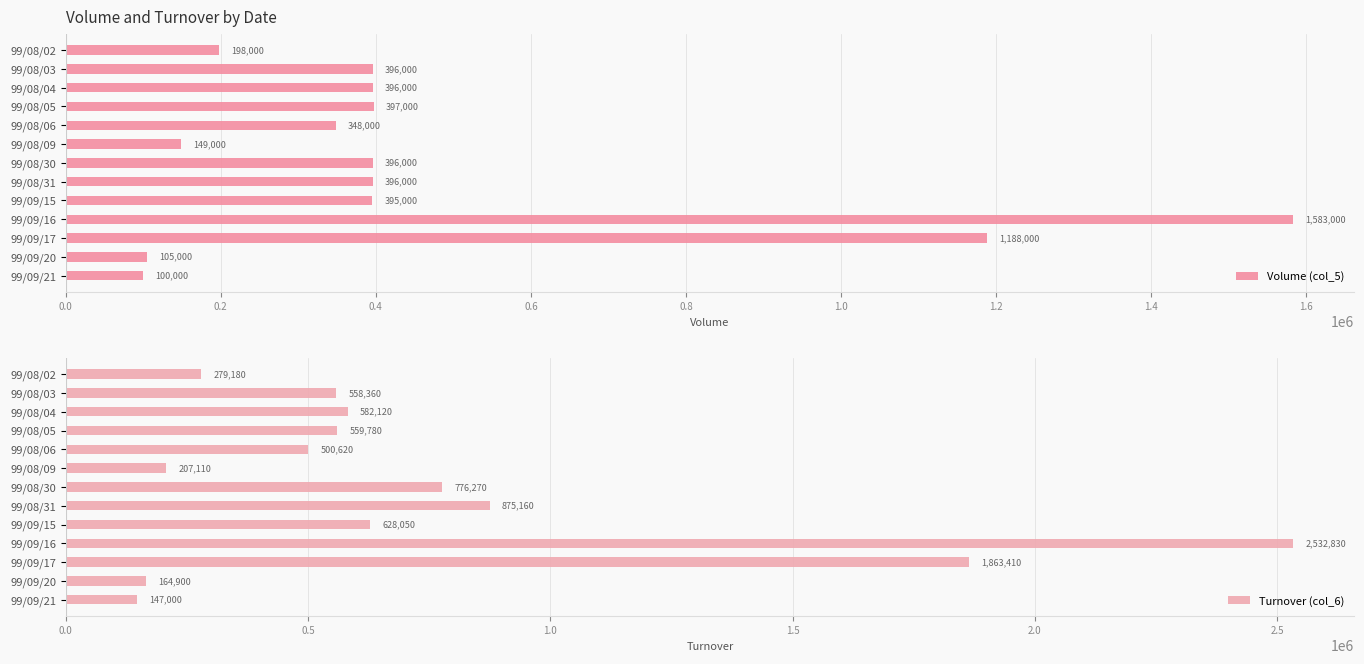

Is it true that Volume (col_5) equals 177960 at 99/09/20?

False